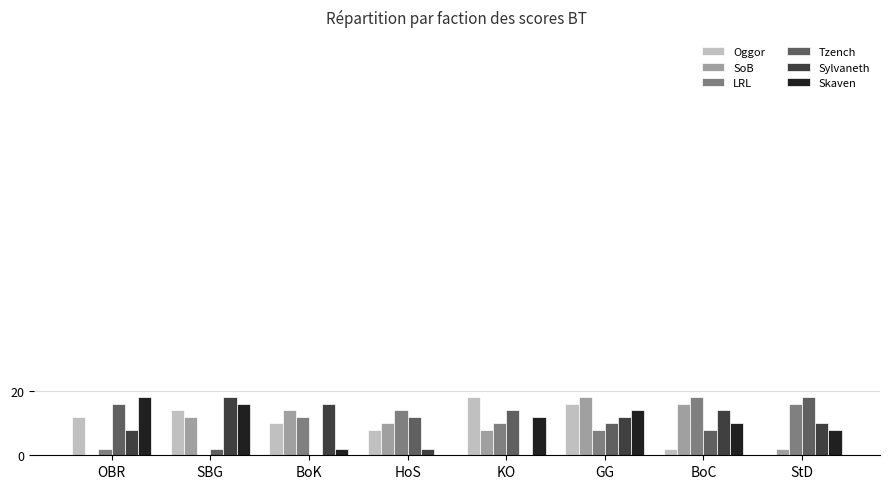

What is the sum of all LRL values?

80